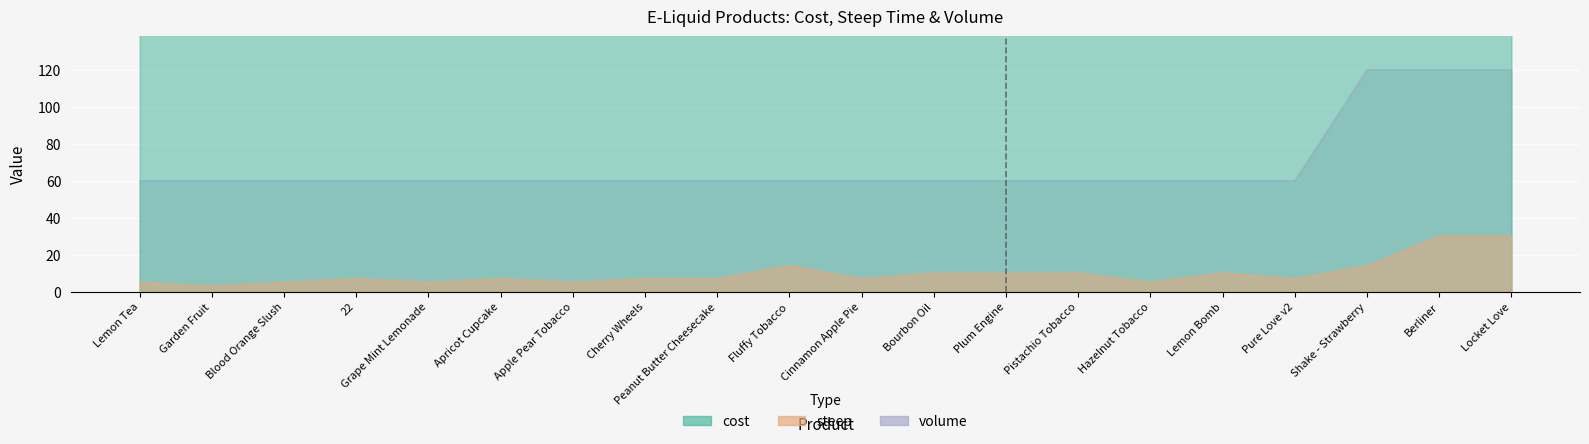

Does the chart display data point markers on the line(s)?

No